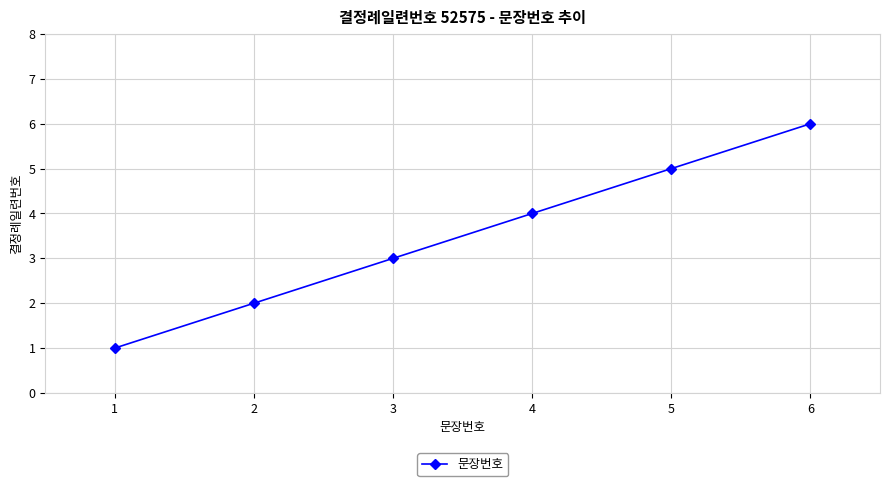

How many categories are shown in the chart?

6